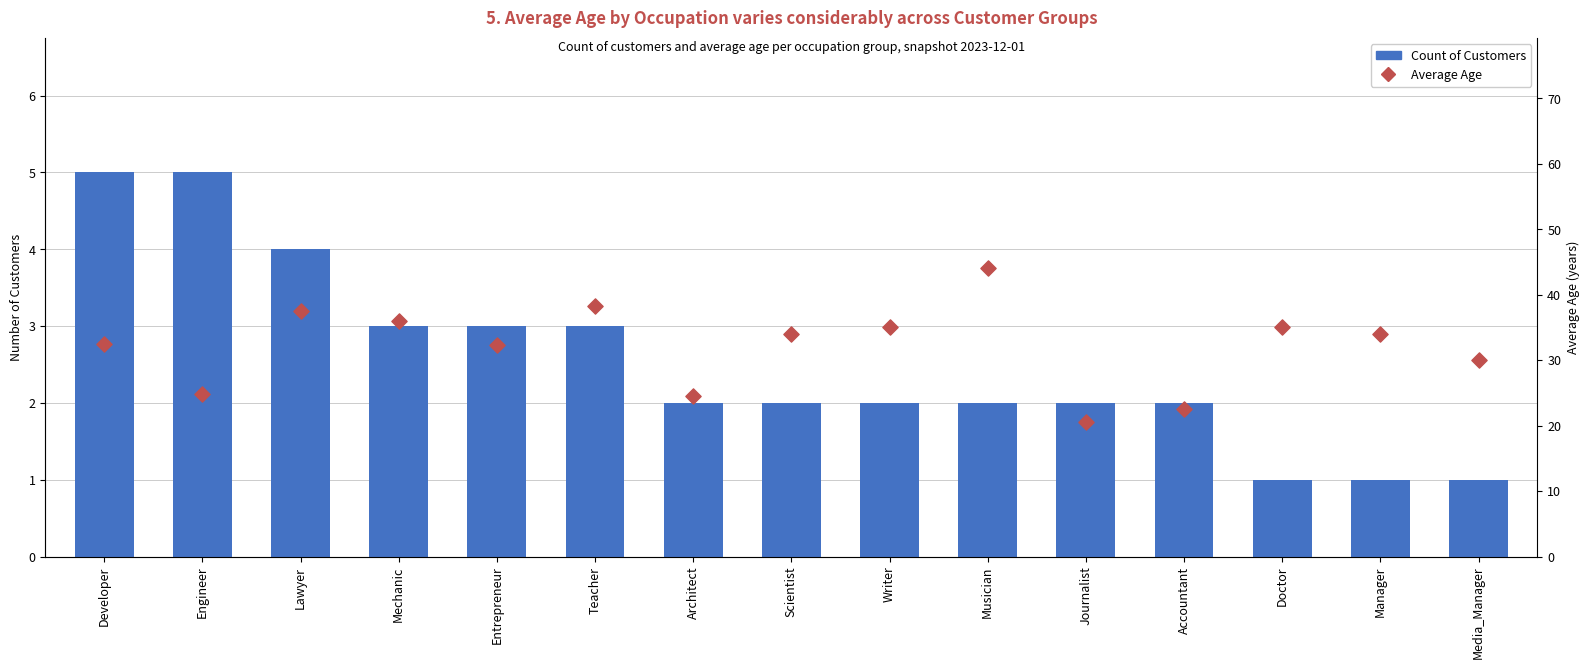

Is the value of Count of Customers at Accountant greater than the value of Average Age at Media_Manager?

No